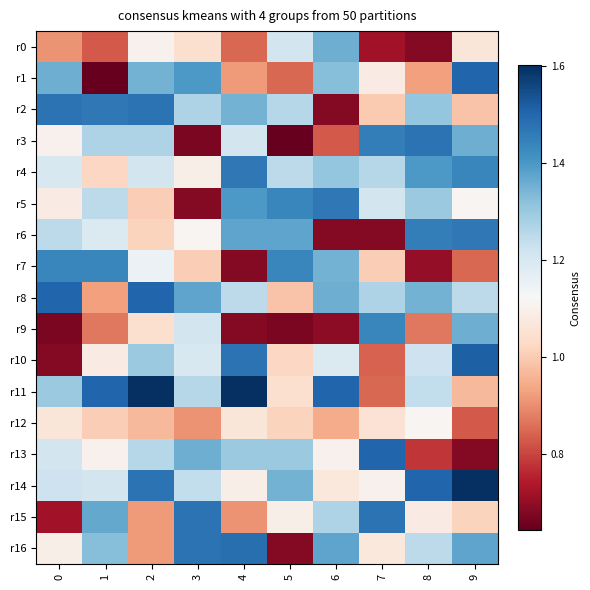

Rank the series by their maximum value, from lowest to highest.

r12, r0, r7, r9, r4, r5, r6, r2, r3, r15, r16, r1, r8, r13, r10, r11, r14